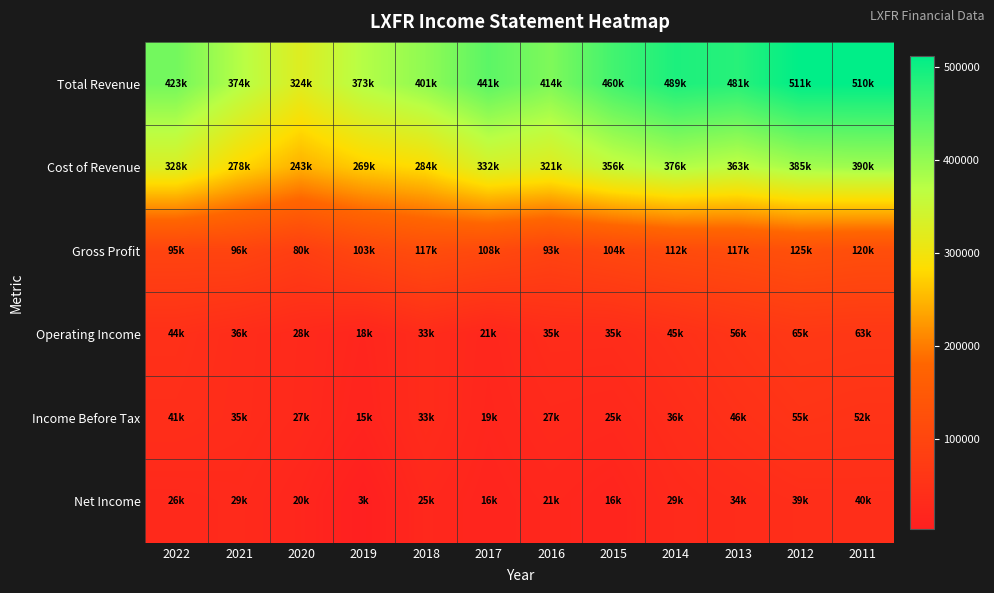

Which series has the largest range (max minus min)?

Total Revenue